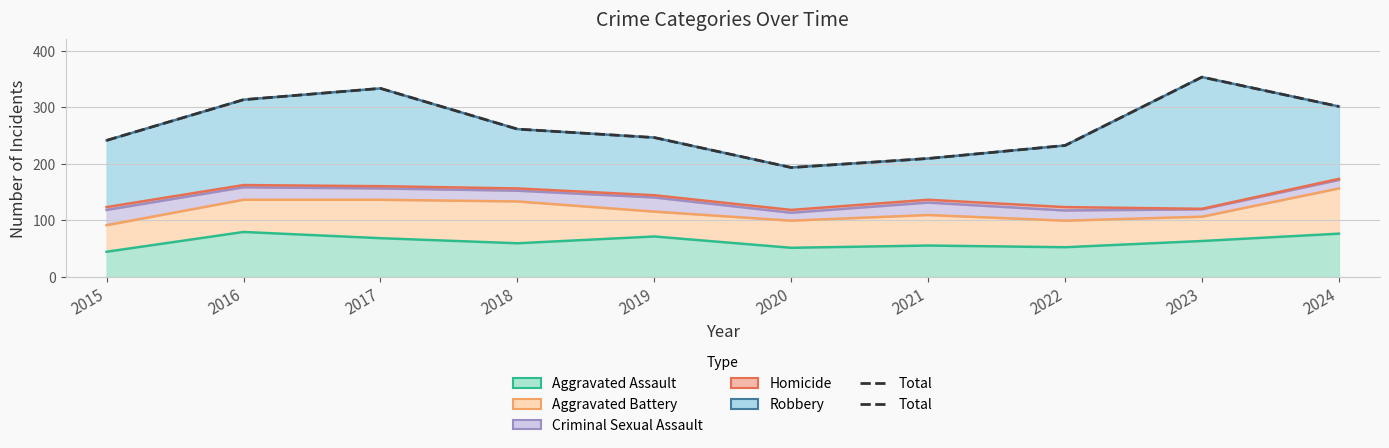

What is the ratio of the value at 2017 to the value at 2022?

1.4